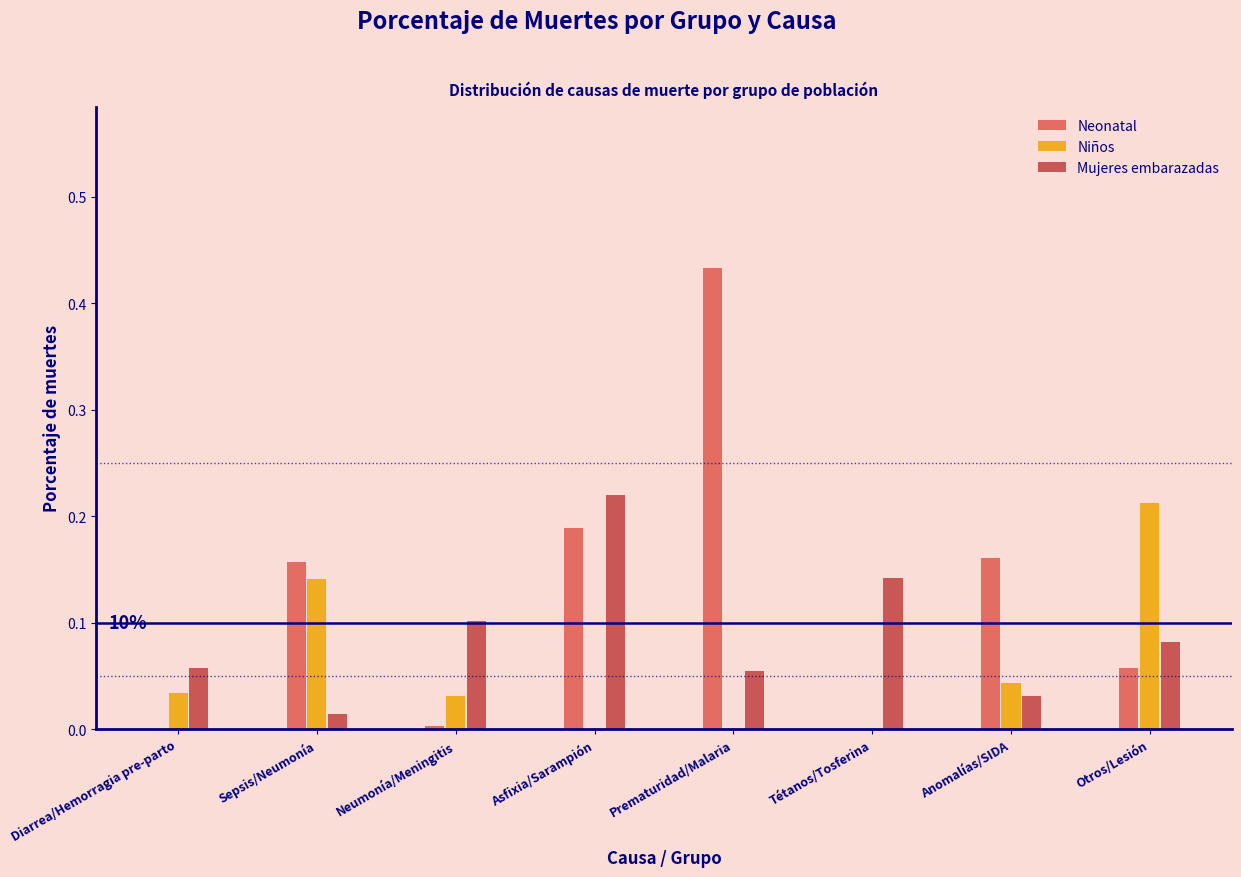

At which category is the sum across all series the highest?

Prematuridad/Malaria